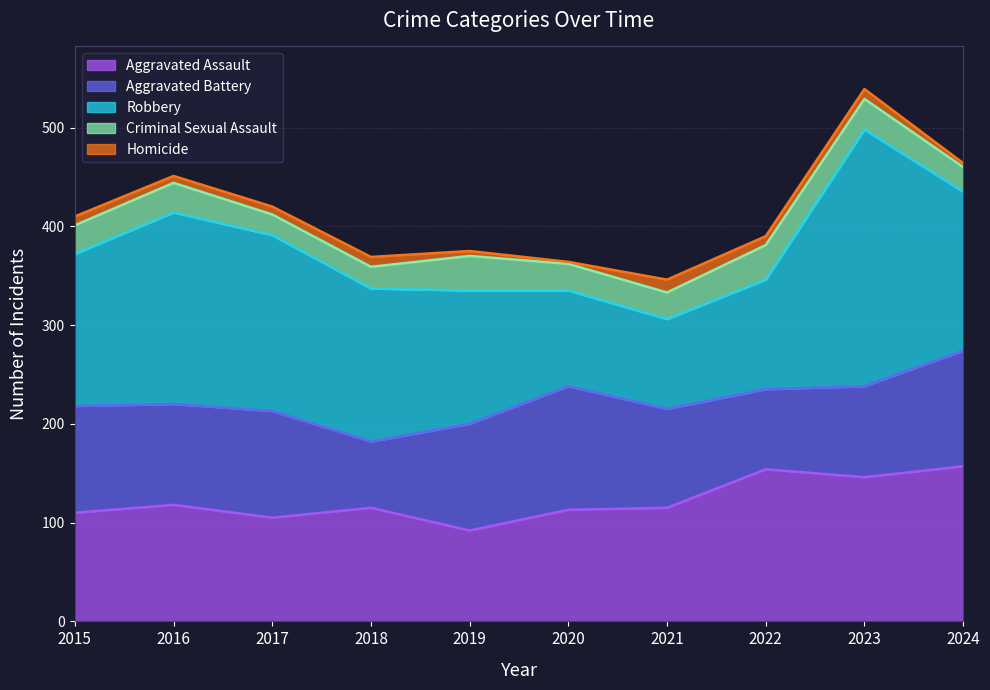

How many data points does each series have?

10